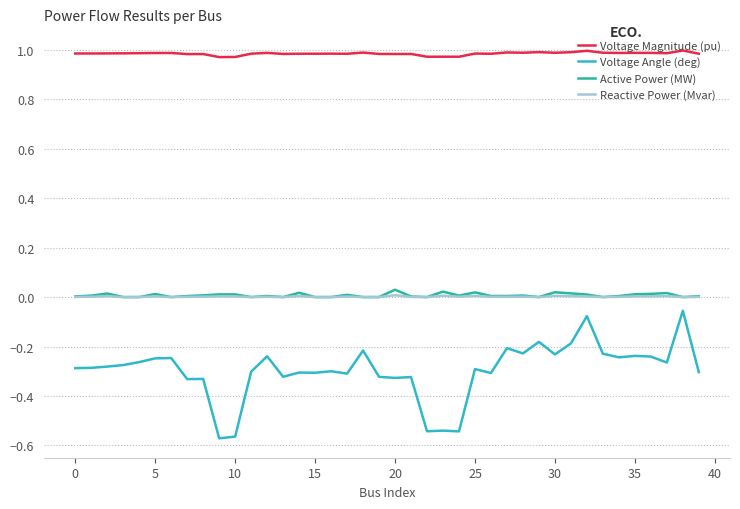

True or false: Voltage Angle (deg) and Voltage Magnitude (pu) cross at least once.

False